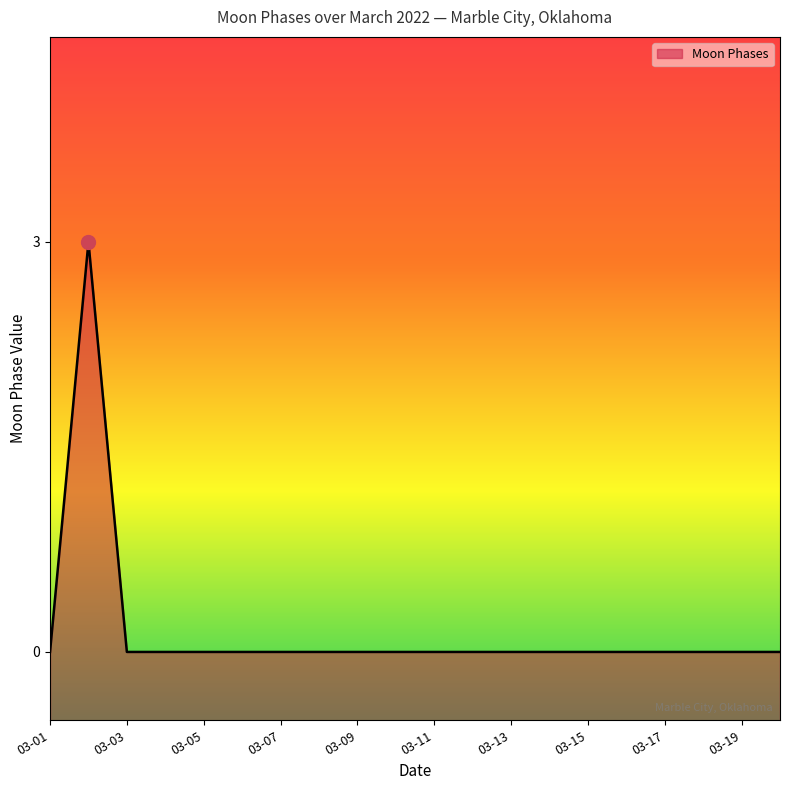

At which category does the data reach its first local peak?

2022-03-02